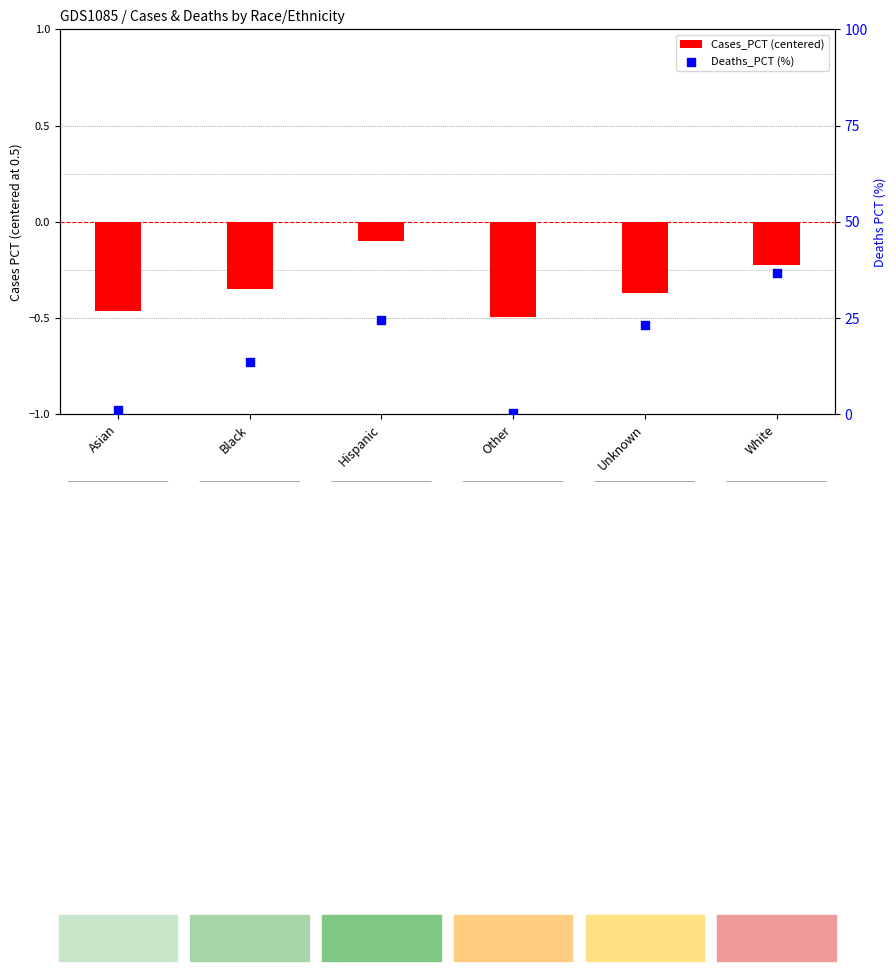

What is the total value across all series at Asian?

0.8